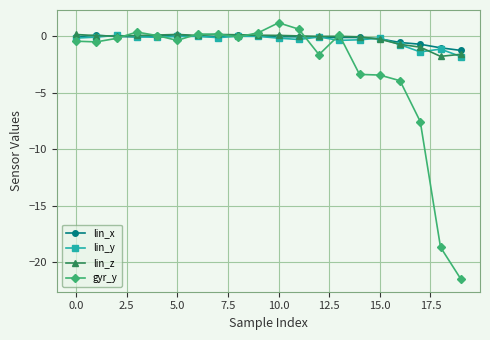

What is the value of the gyr_y point at the 19th from the left?

-18.7